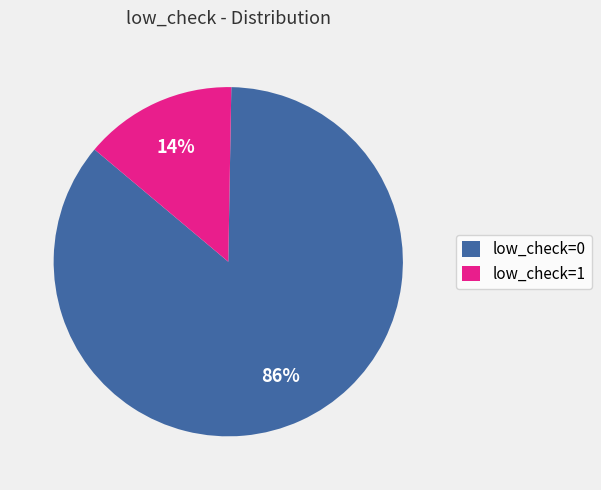

Which category has the smallest portion of the pie?

low_check=1